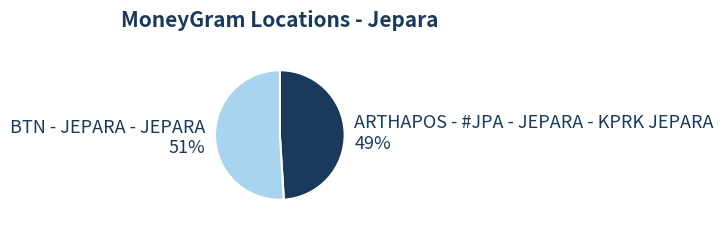

How many segments does this pie chart have?

2